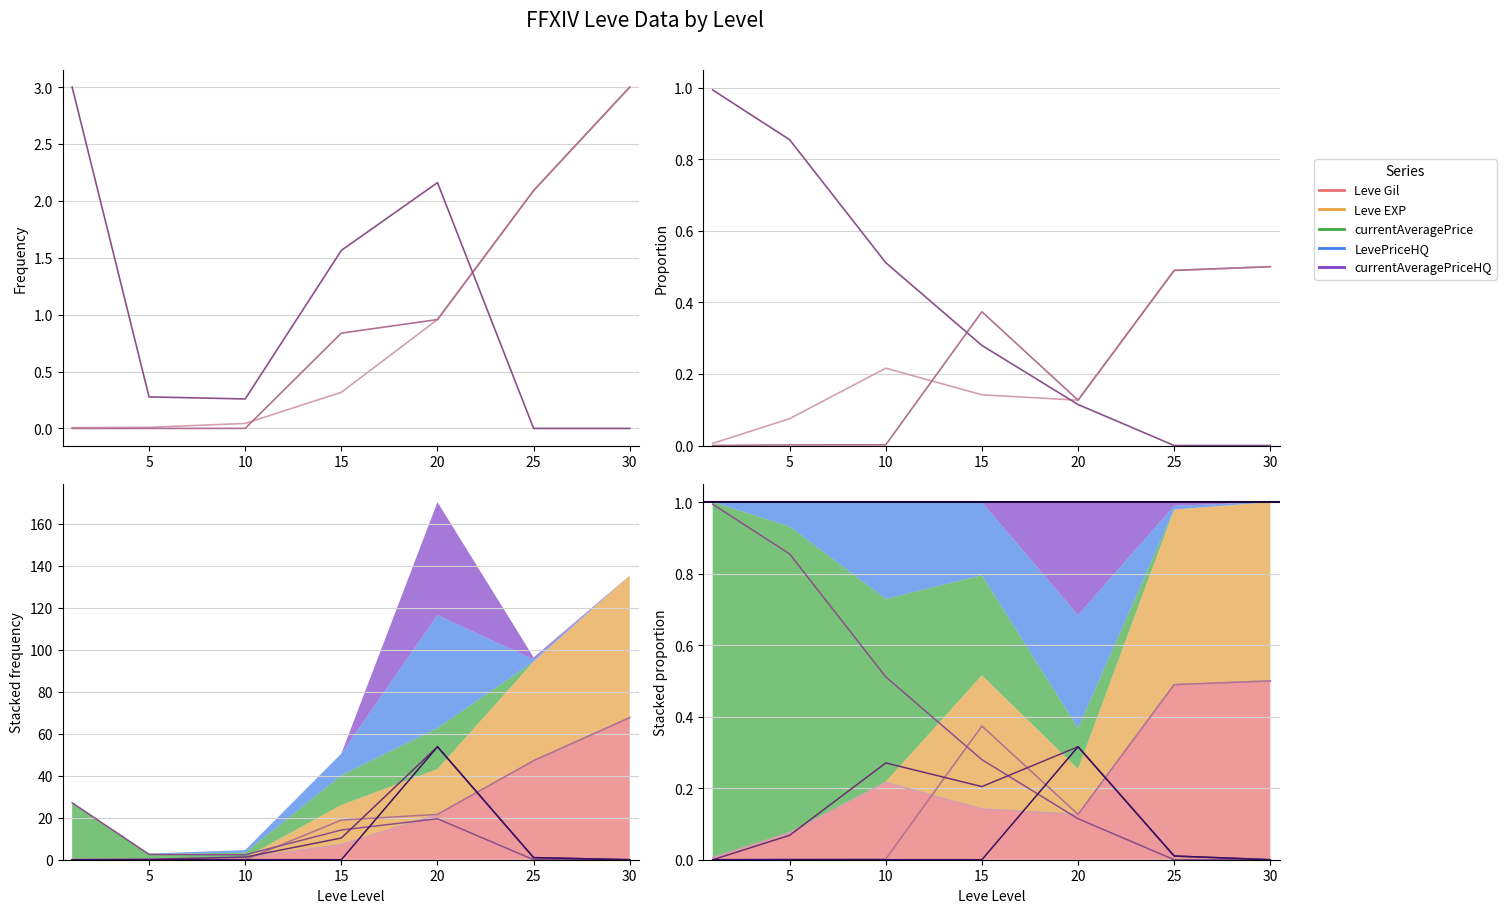

Reading left to right, transcribe all the data shown in this chart.

Leve Gil: 0.0	0.1	0.2	0.1	0.1	0.5	0.5
Leve EXP: 0.0	0.0	0.0	0.4	0.1	0.5	0.5
currentAveragePrice: 1.0	0.9	0.5	0.3	0.1	0.0	0.0